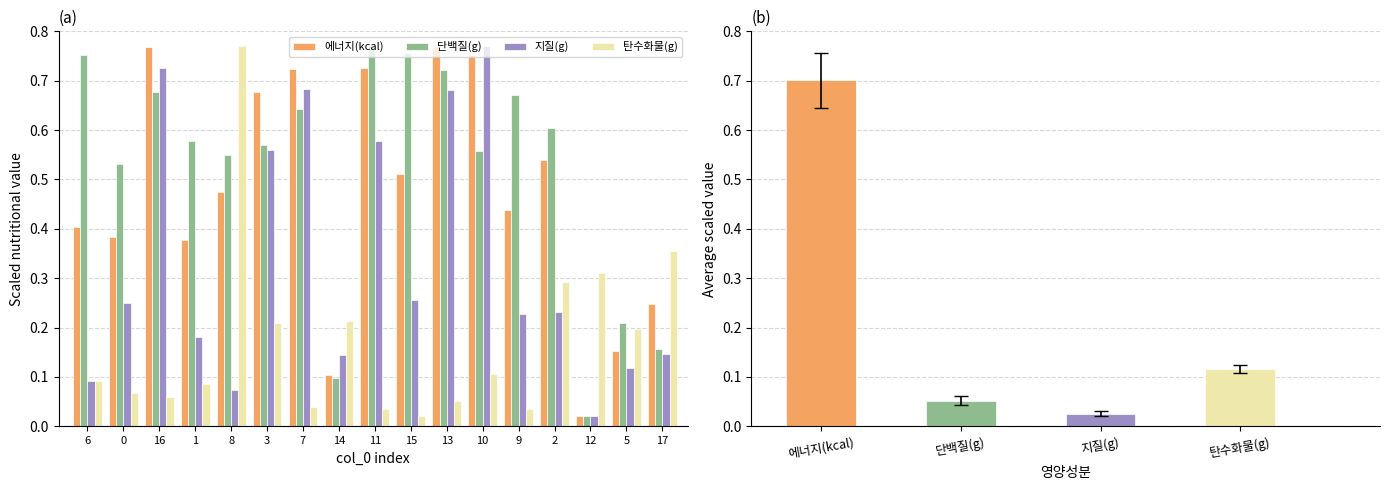

Which series has the largest range (max minus min)?

에너지(kcal)